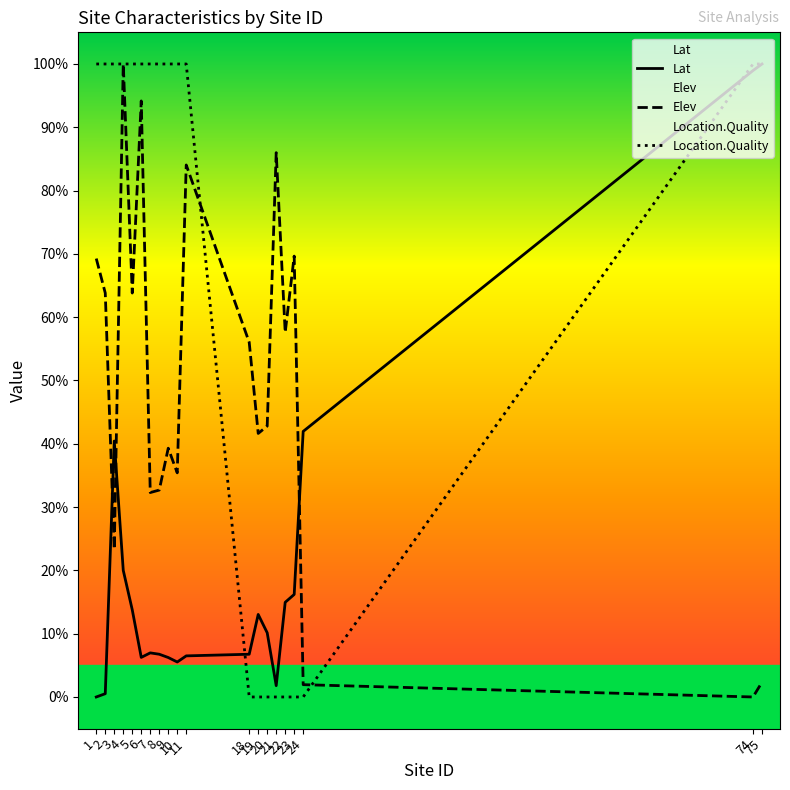

The Location.Quality series shows 0.0 at 18. True or false?

True